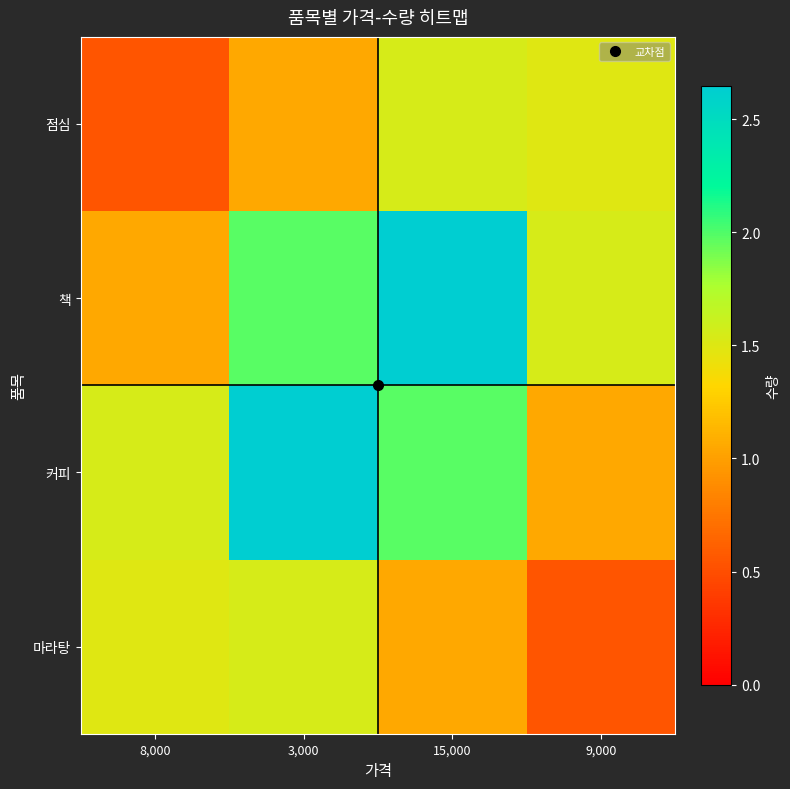

Which series has the largest total across all categories?

커피